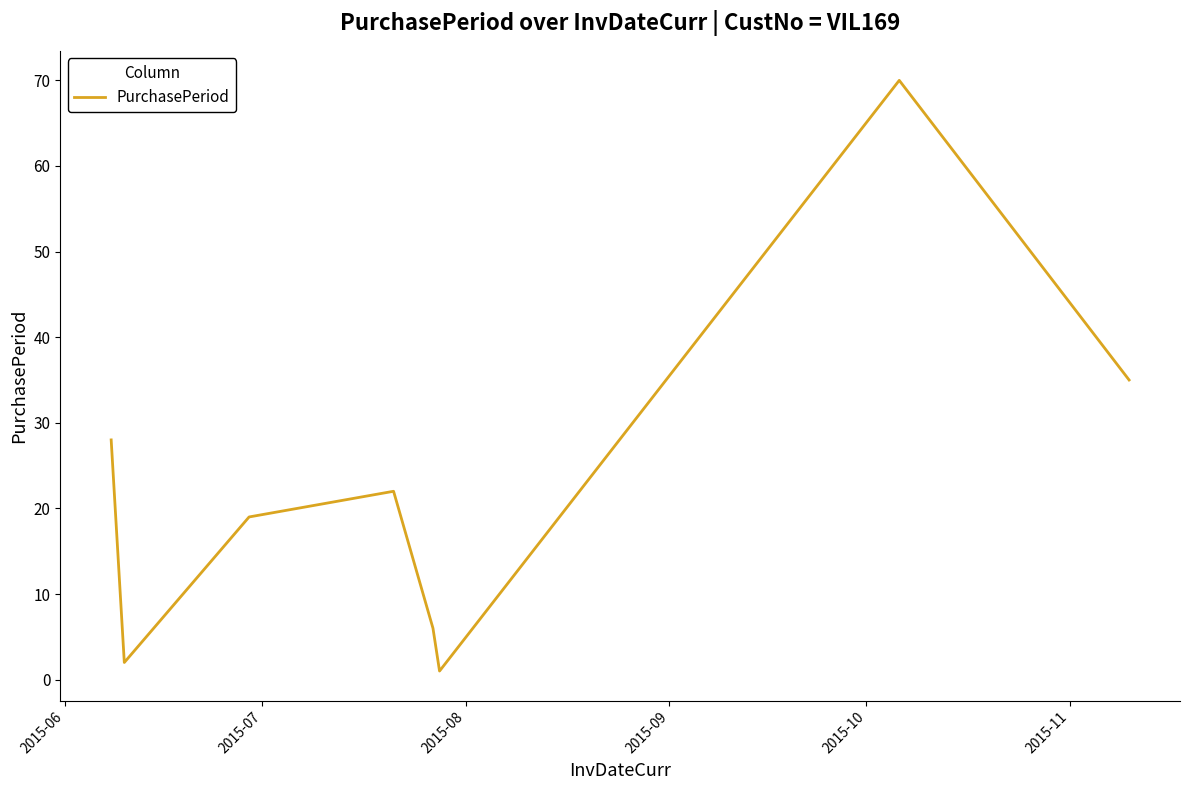

What is the difference between the maximum and second lowest values?

68